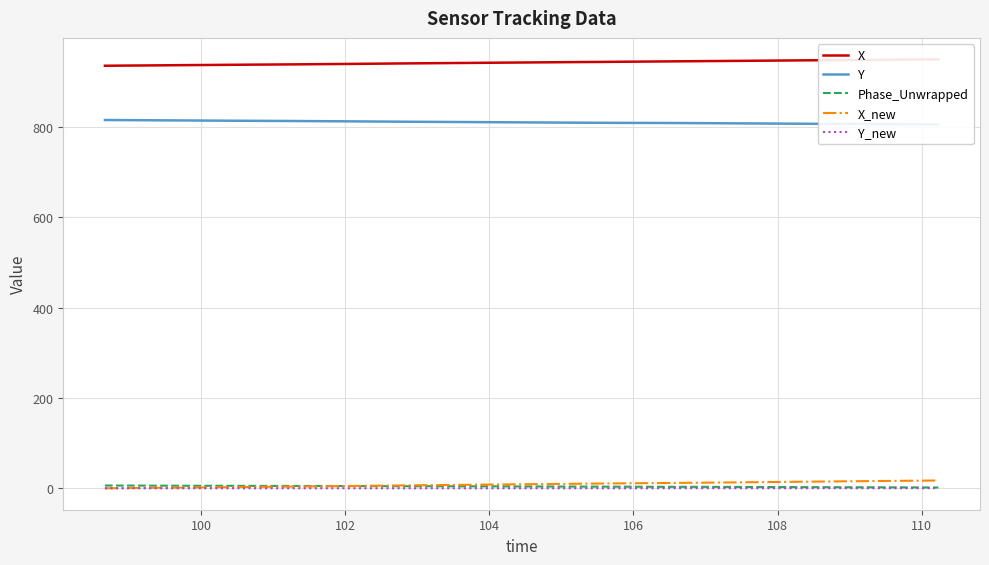

Reading right to left, what are all the values shown in this chart?

X: 949.2	948.9	948.7	948.3	947.9	947.6	947.3	947.0	946.3	946.2	945.8	945.4	945.0	944.7	944.1	943.7	943.4	943.2	942.9	942.6	942.2	941.9	941.2	941.1	940.7	940.3	939.7	939.4	938.9	938.7	938.1	937.9	937.5	937.2	936.6	936.5	935.9	935.7	935.1	935.1
Y: 805.2	805.4	805.5	805.8	806.1	806.3	806.5	806.7	807.2	807.3	807.6	807.9	808.2	808.3	808.5	808.7	808.9	809.1	809.2	809.5	809.7	810.0	810.5	810.5	810.8	811.2	811.6	811.8	812.1	812.3	812.7	812.9	813.1	813.4	813.8	813.9	814.3	814.5	814.9	815.0
Phase_Unwrapped: 1.7	1.9	2.0	2.1	2.3	2.3	2.4	2.6	2.8	2.8	3.0	3.1	3.2	3.2	3.4	3.6	3.7	3.7	3.8	4.0	4.0	4.3	4.4	4.5	4.5	4.6	4.8	4.8	4.9	5.1	5.2	5.2	5.3	5.4	5.6	5.6	5.8	5.9	6.0	6.1
X_new: 17.2	16.8	16.6	16.2	15.6	15.3	14.9	14.5	13.7	13.5	13.0	12.5	12.0	11.7	11.1	10.7	10.3	10.0	9.7	9.3	8.9	8.5	7.6	7.5	7.0	6.5	5.8	5.4	4.8	4.5	3.8	3.5	3.1	2.7	2.0	1.8	1.1	0.8	0.1	0.0
Y_new: 0.2	0.2	0.2	0.2	0.2	0.2	0.2	0.2	0.2	0.2	0.2	0.2	0.2	0.2	0.0	0.0	0.0	0.0	0.0	0.0	0.0	0.0	0.0	0.0	0.0	0.0	0.0	0.0	0.0	0.0	0.0	0.0	0.0	0.0	0.0	0.0	0.0	0.0	0.0	0.0